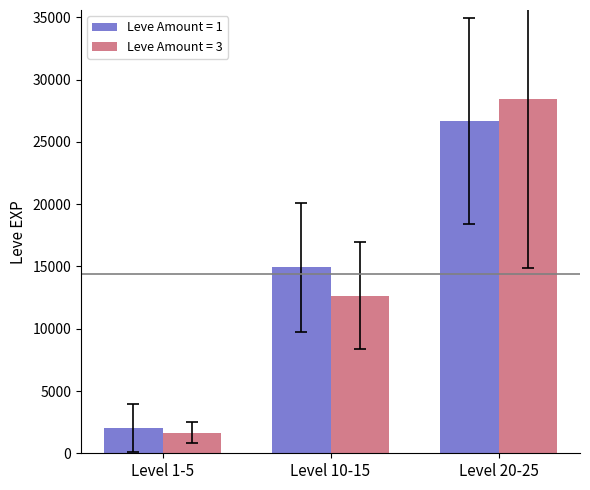

How many bars are there in total?

6